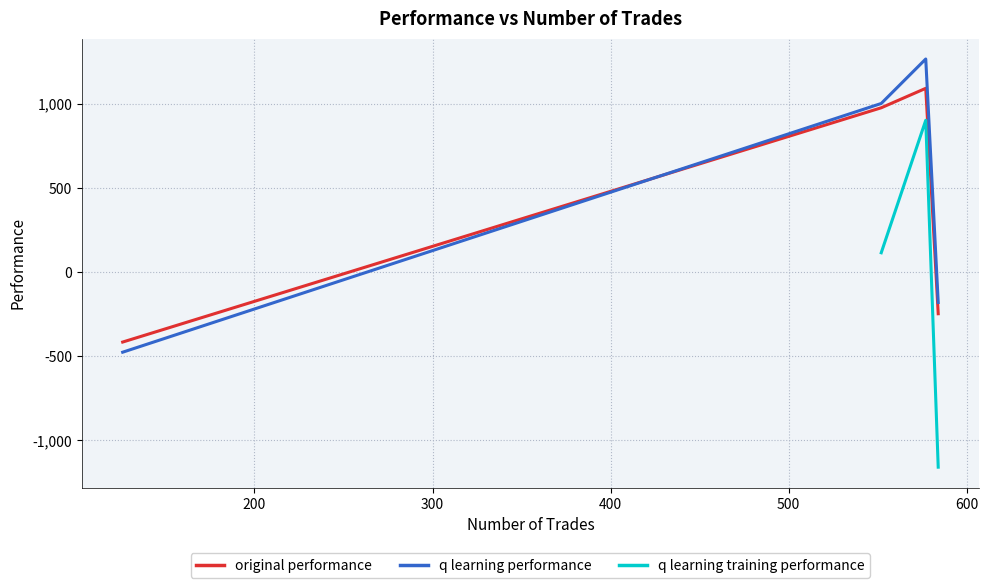

Which series has the widest spread of values?

q learning training performance